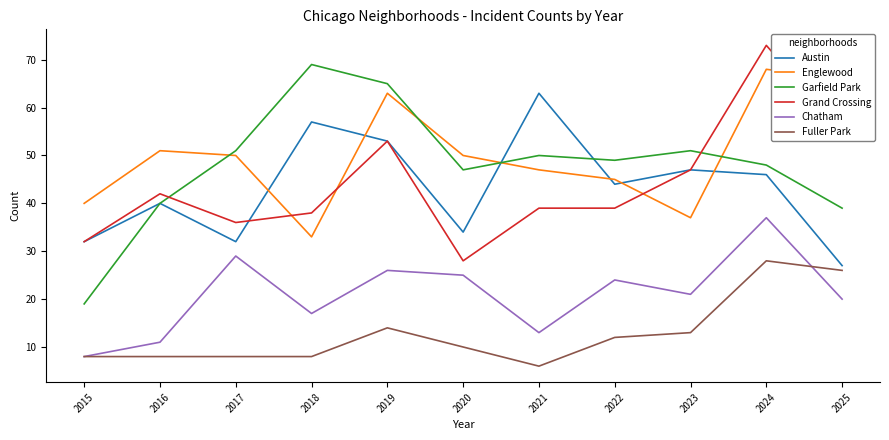

True or false: Fuller Park has more than 0 interior local peaks.

True